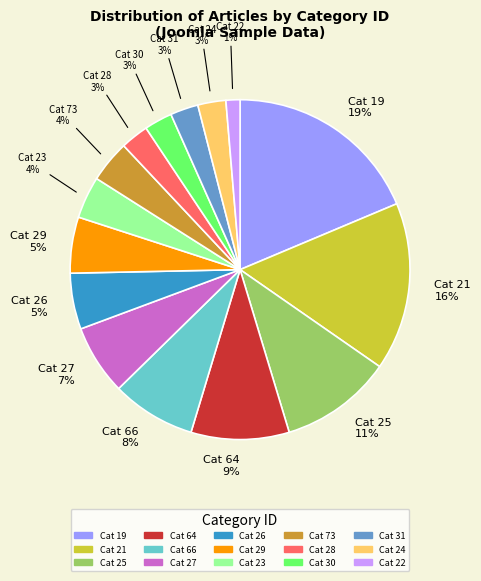

Is there any slice that represents more than half of the pie?

No